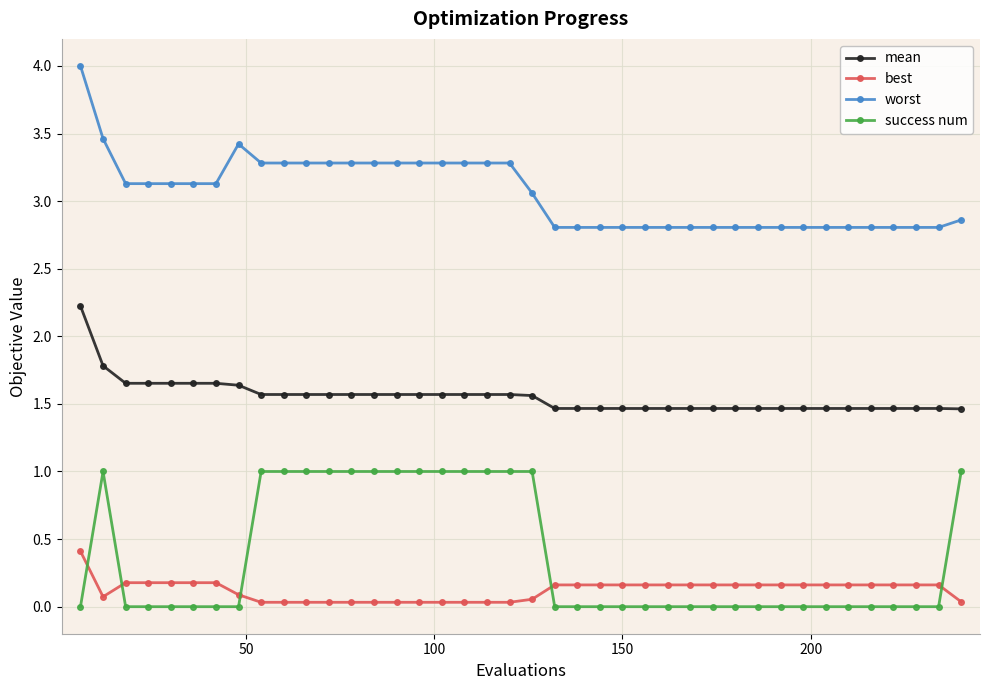

What is the highest value of the mean series?

2.2